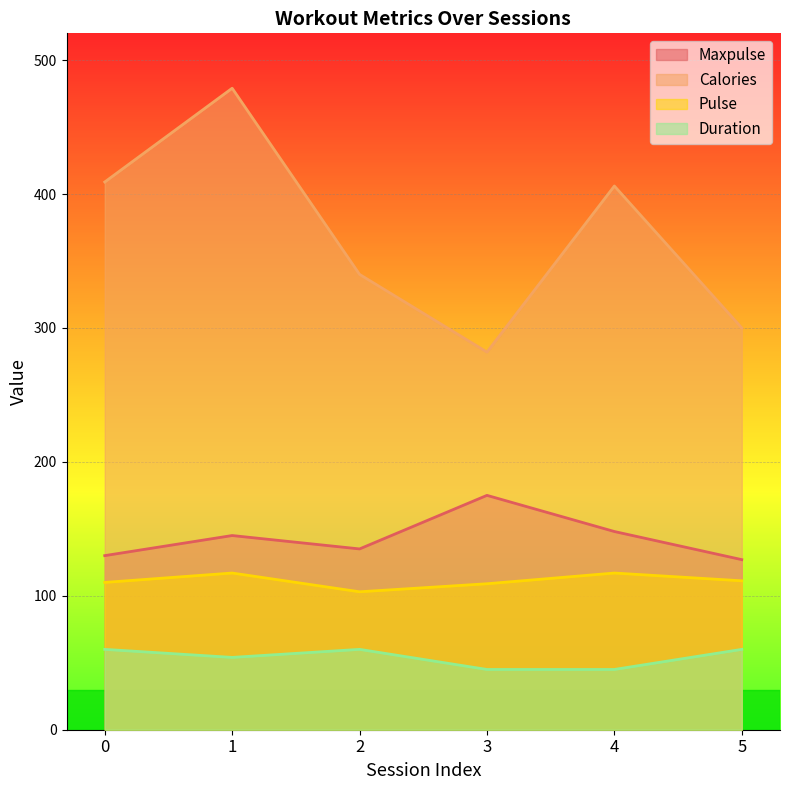

Reading left to right, what are all the values shown in this chart?

Maxpulse: 0=130.0	1=145.0	2=135.0	3=175.0	4=148.0	5=127.0
Calories: 0=409.0	1=479.0	2=340.0	3=282.0	4=406.0	5=300.0
Pulse: 0=110.0	1=117.0	2=103.0	3=109.0	4=117.0	5=111.2
Duration: 0=60.0	1=54.0	2=60.0	3=45.0	4=45.0	5=60.0